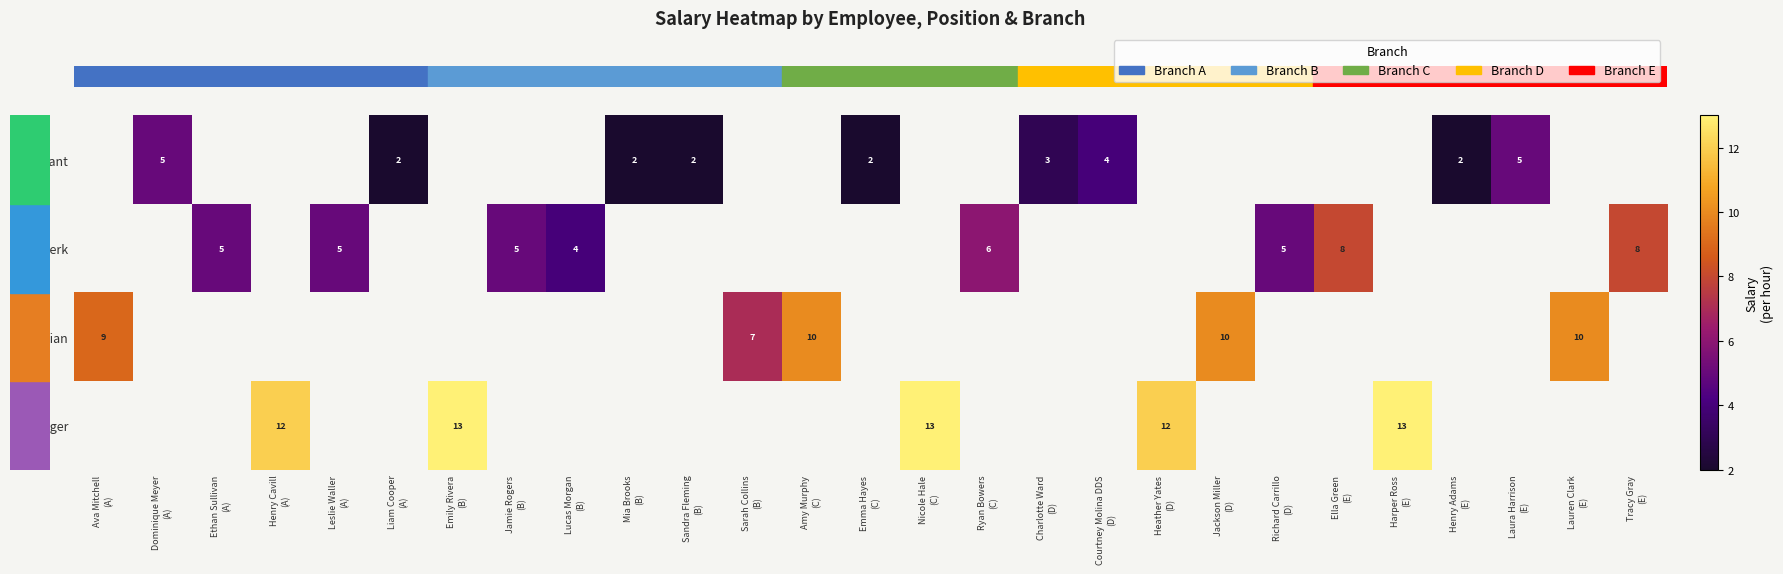

What is the smallest value displayed?

2.0